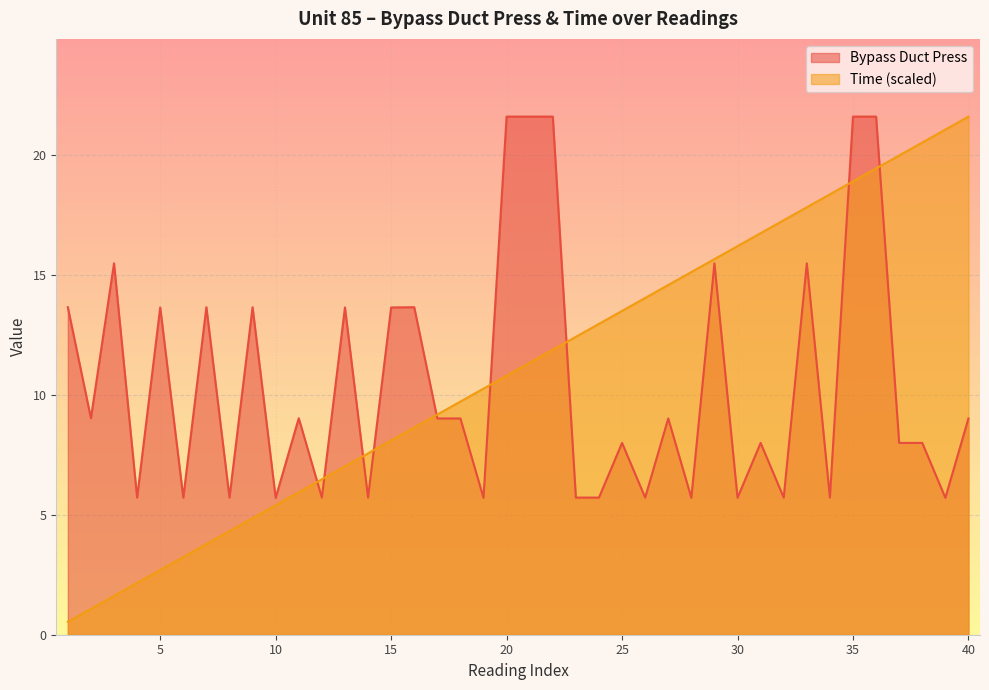

What are all the series names shown in the legend?

Bypass Duct Press, Time (scaled)